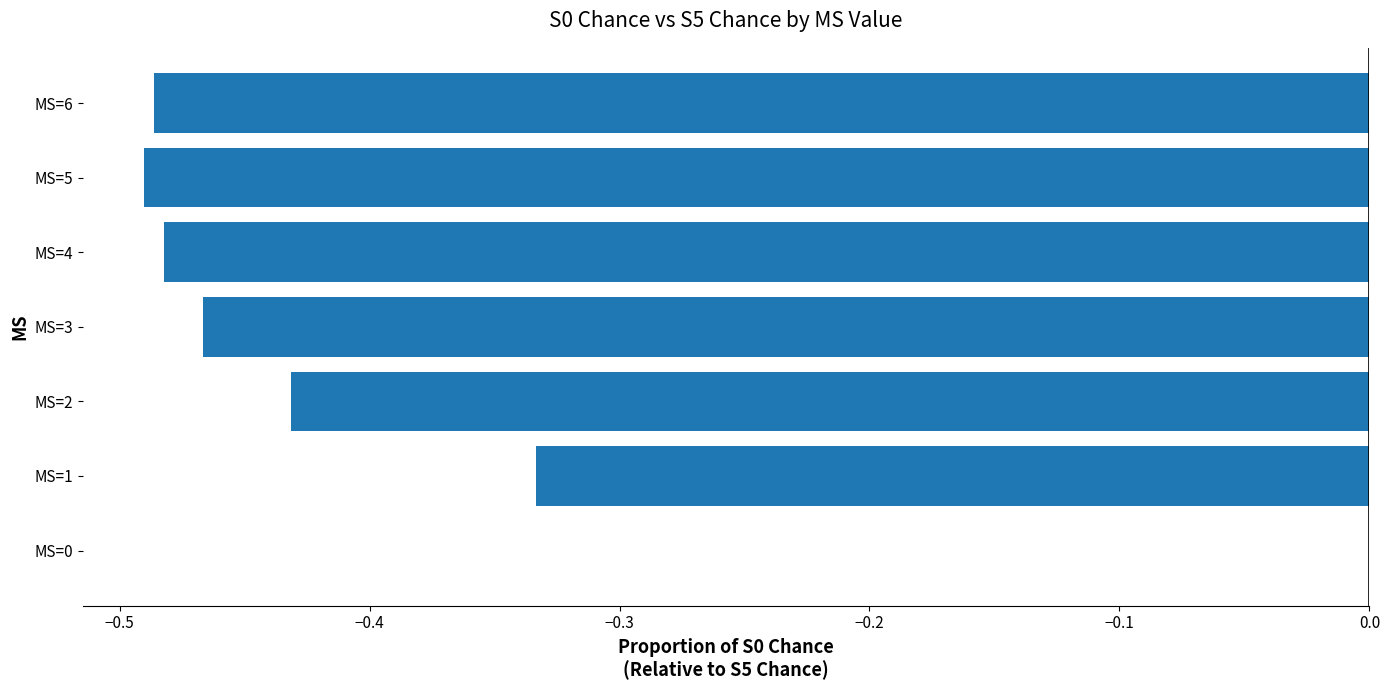

What is the sum of the values at MS=3 and MS=4?

-0.9